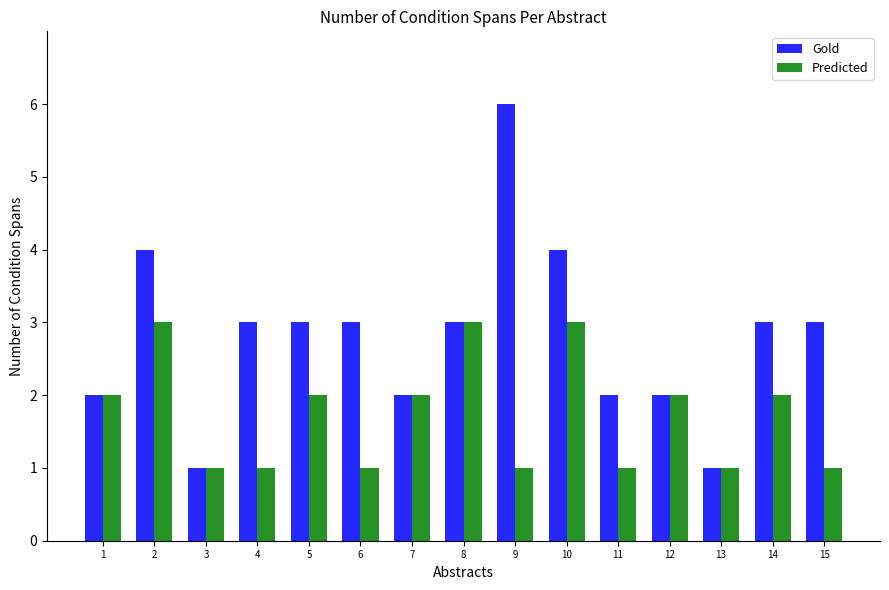

What is the average value of the Gold series?

3